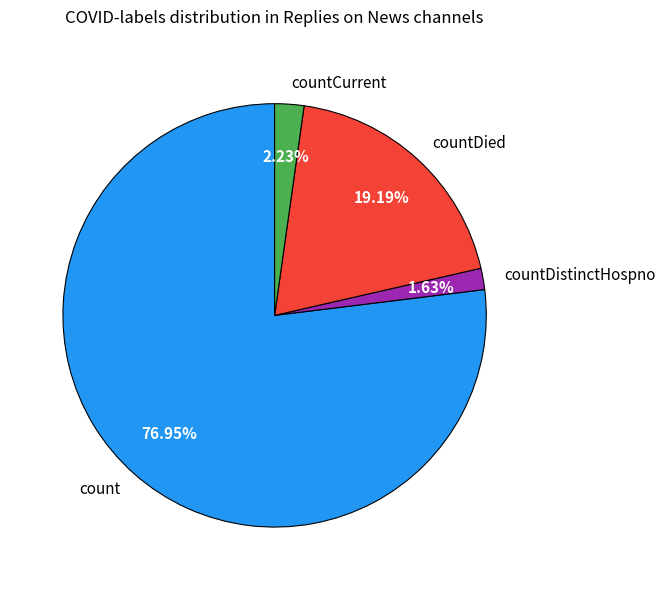

Rank the categories by value from lowest to highest.

countDistinctHospno, countCurrent, countDied, count